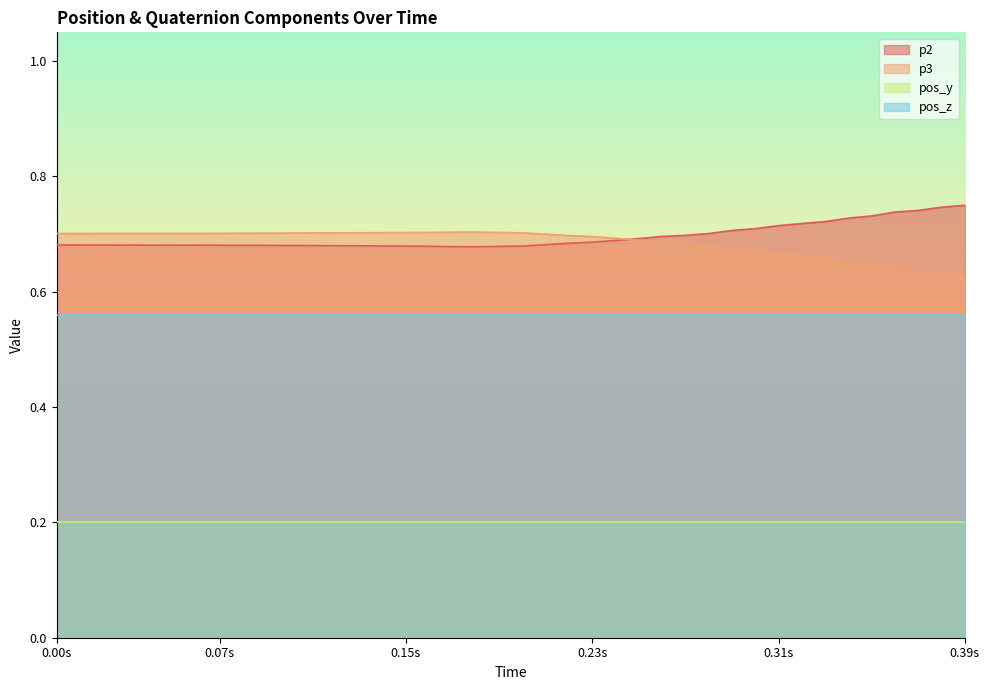

What is the total value across all series at 1589550973.9777913?

1.4